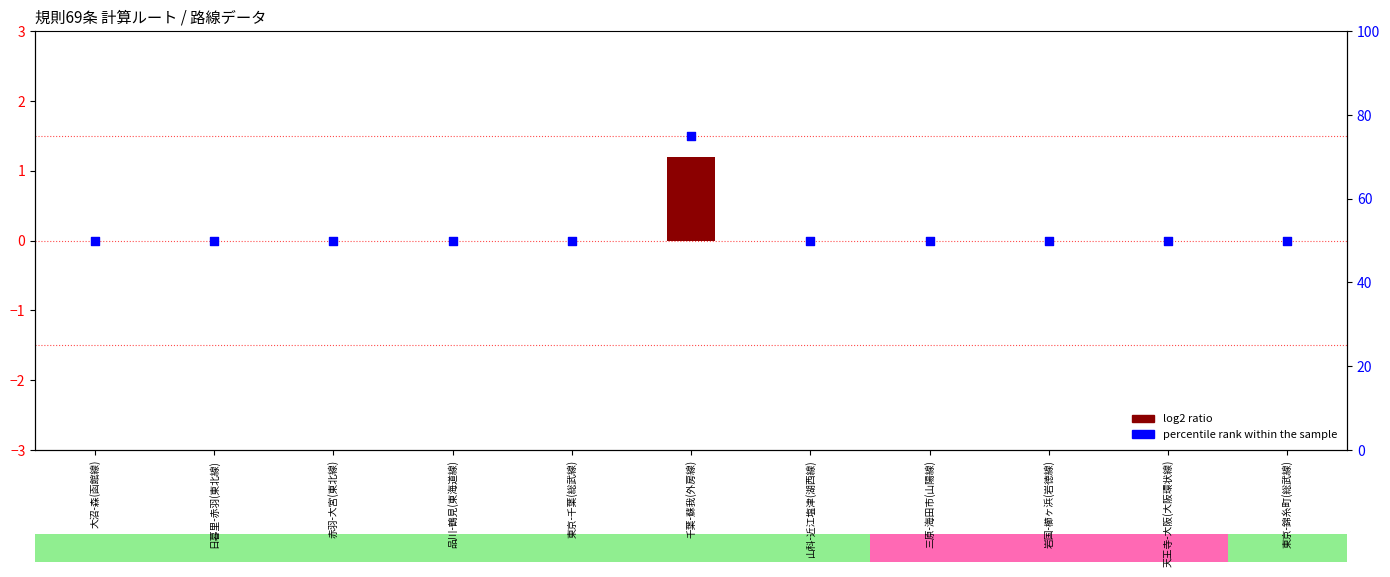

At how many categories does at least one series exceed 16?

11